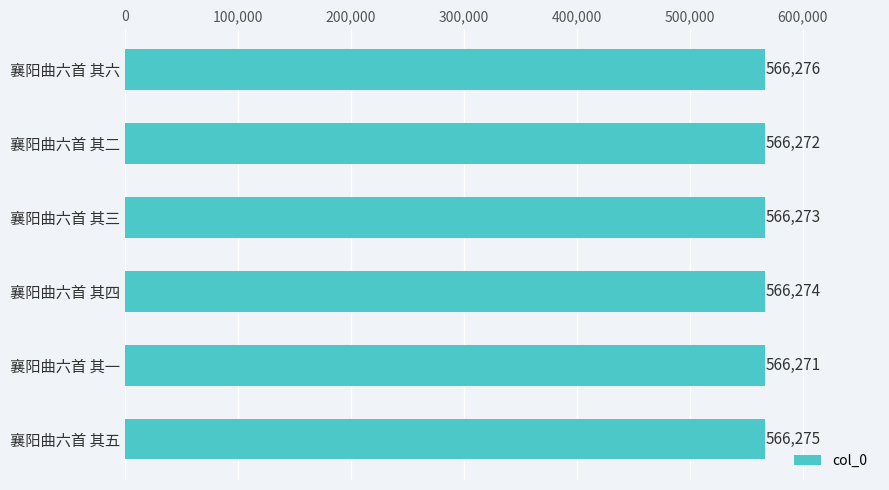

What is the average value?

566274